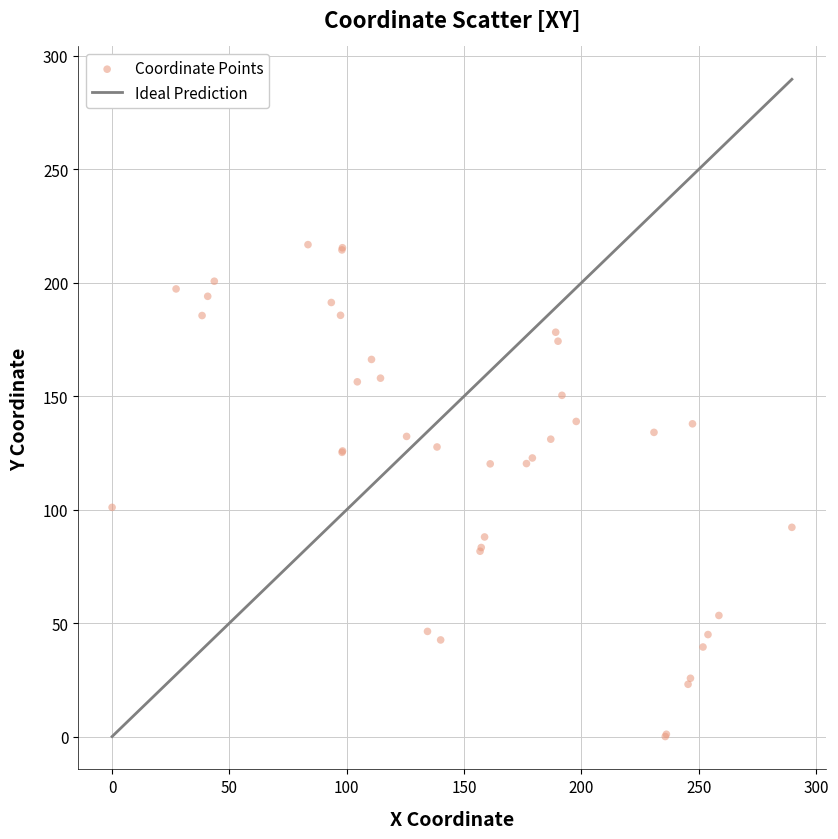

What Y value in the scatter plot is closest to 108?

101.0